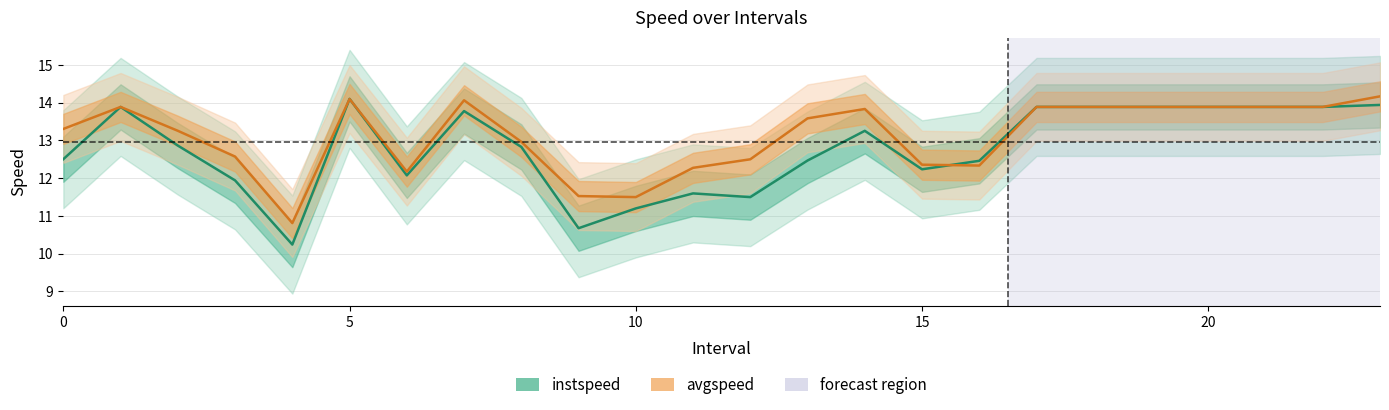

Between 10 and 9, which series saw the biggest shift?

instspeed